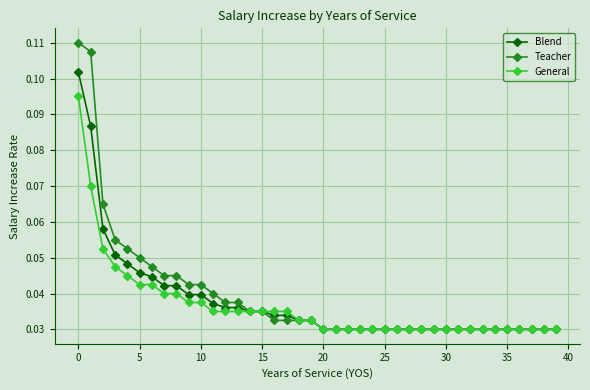

How many General values are between 0 and 1?

40